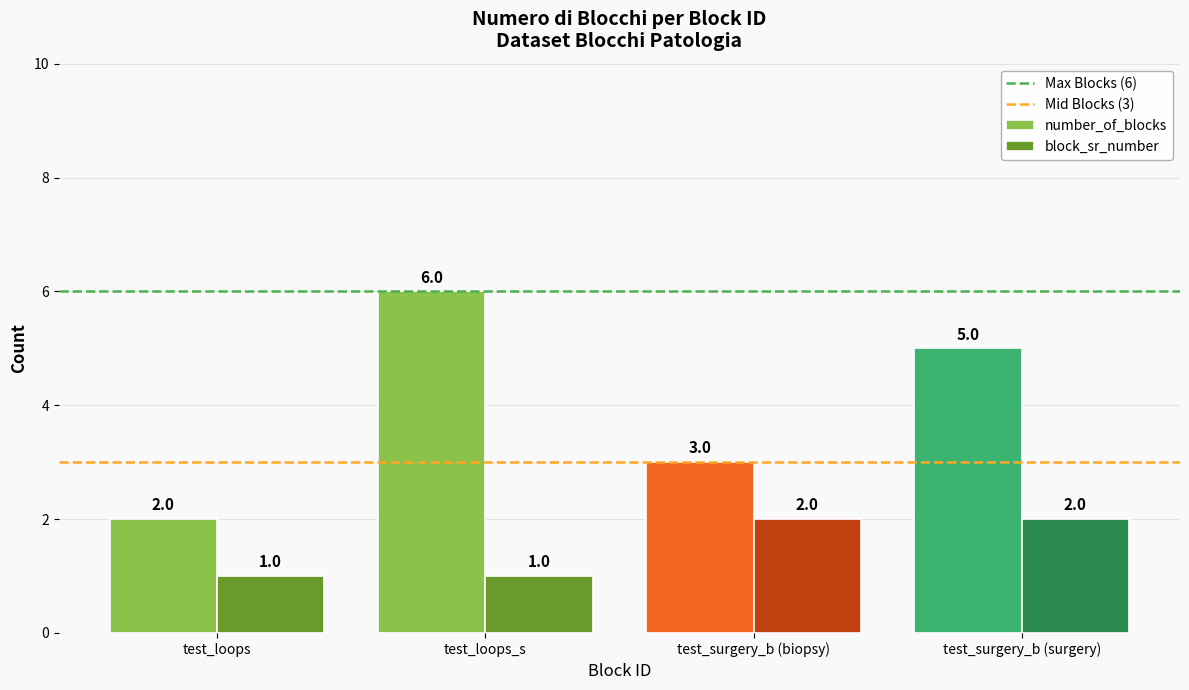

What is the value of the number_of_blocks bar at the 4th from the left?

5